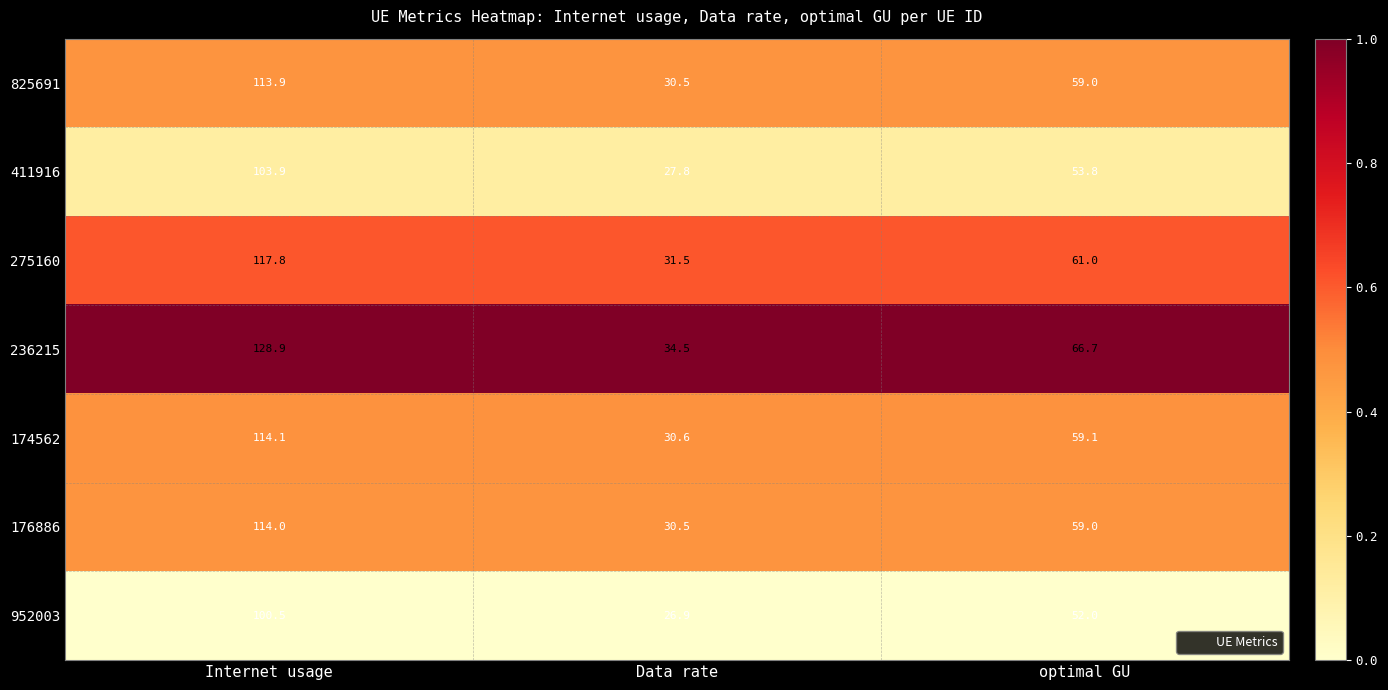

List the series in order of their peak value, lowest first.

952003, 411916, 825691, 176886, 174562, 275160, 236215